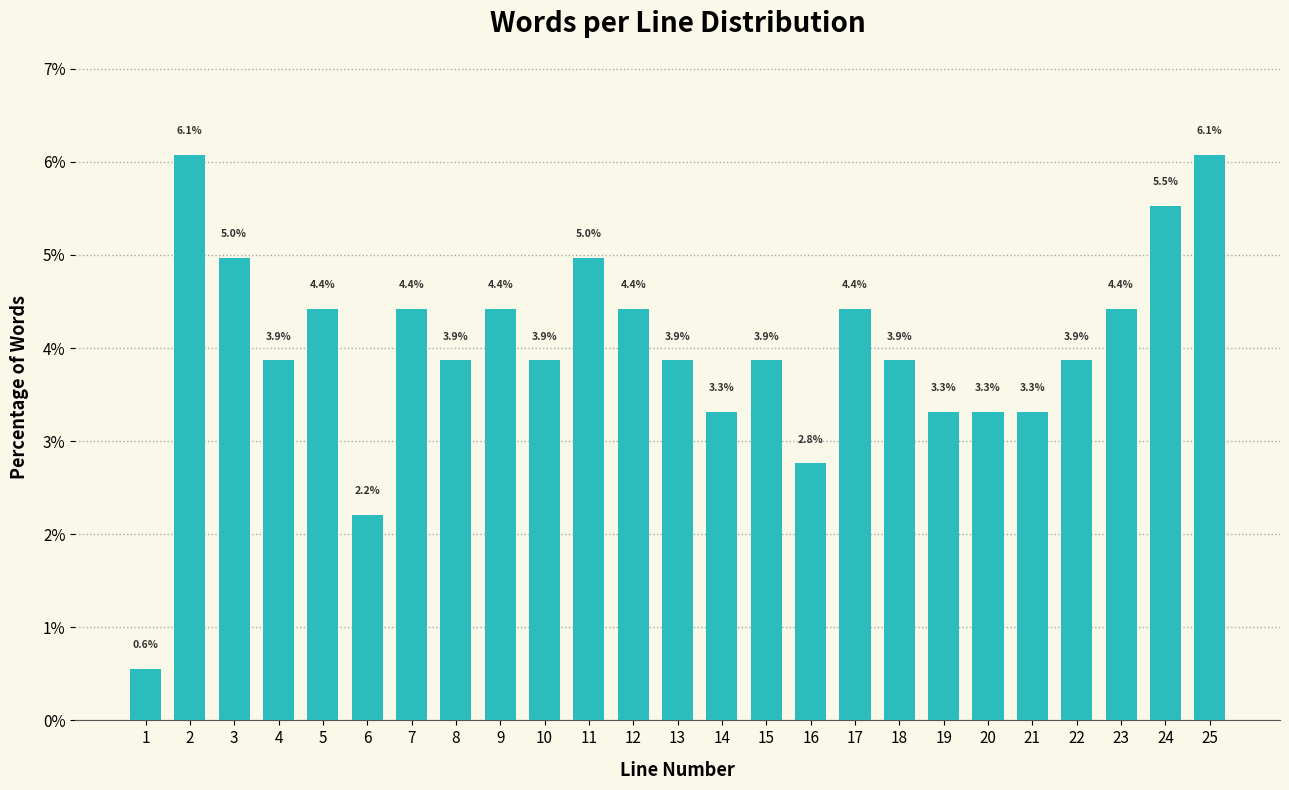

Reading left to right, extract all data points from this chart.

1=0.6	2=6.1	3=5.0	4=3.9	5=4.4	6=2.2	7=4.4	8=3.9	9=4.4	10=3.9	11=5.0	12=4.4	13=3.9	14=3.3	15=3.9	16=2.8	17=4.4	18=3.9	19=3.3	20=3.3	21=3.3	22=3.9	23=4.4	24=5.5	25=6.1